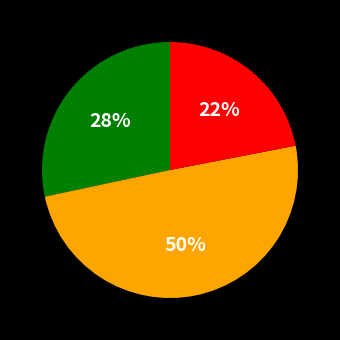

To the nearest percent, what is the difference between the largest and smallest slice percentages?

28%